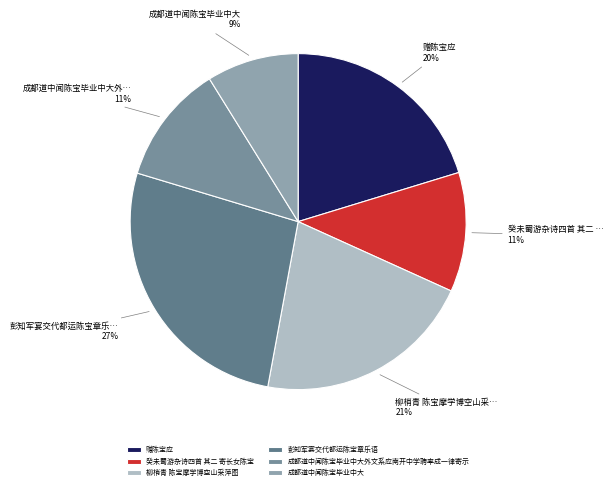

How many segments does this pie chart have?

6